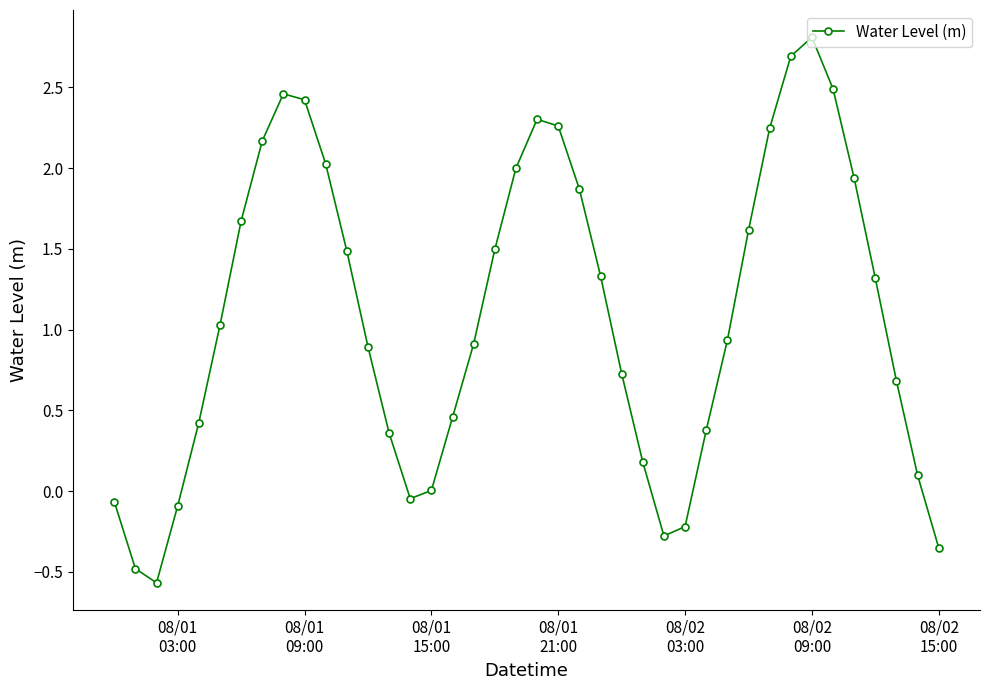

What is the greatest value displayed?

2.8